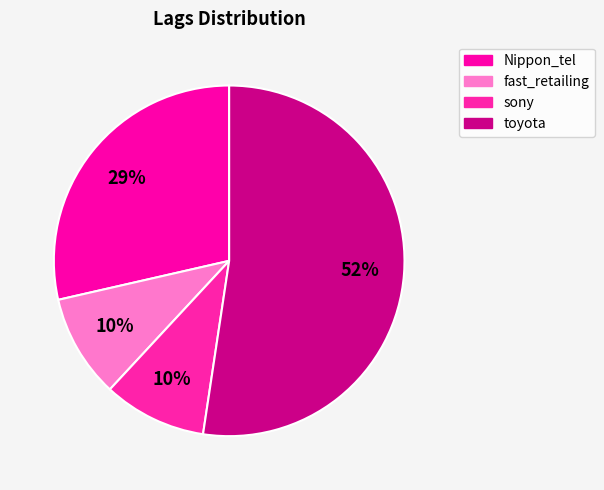

Count the number of slices in the pie.

4